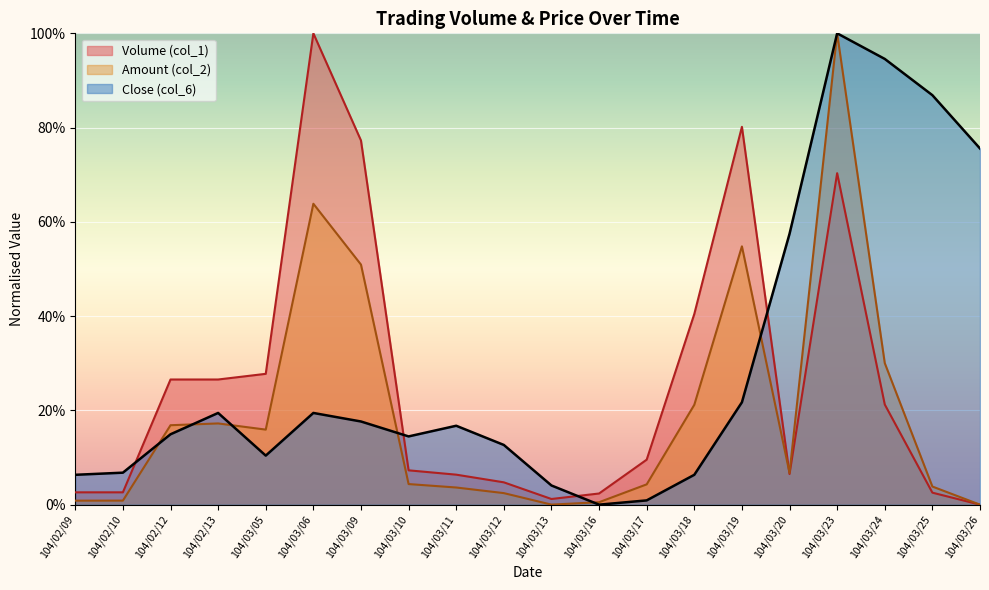

Reading left to right, extract all data points from this chart.

Volume (col_1): 104/02/09=2.6	104/02/10=2.6	104/02/12=26.6	104/02/13=26.6	104/03/05=27.8	104/03/06=100.0	104/03/09=77.3	104/03/10=7.3	104/03/11=6.4	104/03/12=4.7	104/03/13=1.2	104/03/16=2.4	104/03/17=9.5	104/03/18=40.5	104/03/19=80.2	104/03/20=6.5	104/03/23=70.3	104/03/24=21.3	104/03/25=2.5	104/03/26=0.0
Amount (col_2): 104/02/09=0.9	104/02/10=0.9	104/02/12=16.9	104/02/13=17.2	104/03/05=15.9	104/03/06=63.8	104/03/09=50.9	104/03/10=4.4	104/03/11=3.6	104/03/12=2.4	104/03/13=0.0	104/03/16=0.5	104/03/17=4.3	104/03/18=21.2	104/03/19=54.8	104/03/20=6.7	104/03/23=100.0	104/03/24=30.0	104/03/25=3.8	104/03/26=0.0
Close (col_6): 104/02/09=6.3	104/02/10=6.8	104/02/12=14.9	104/02/13=19.5	104/03/05=10.4	104/03/06=19.5	104/03/09=17.6	104/03/10=14.5	104/03/11=16.7	104/03/12=12.7	104/03/13=4.1	104/03/16=0.0	104/03/17=0.9	104/03/18=6.3	104/03/19=21.7	104/03/20=57.5	104/03/23=100.0	104/03/24=94.6	104/03/25=86.9	104/03/26=75.6